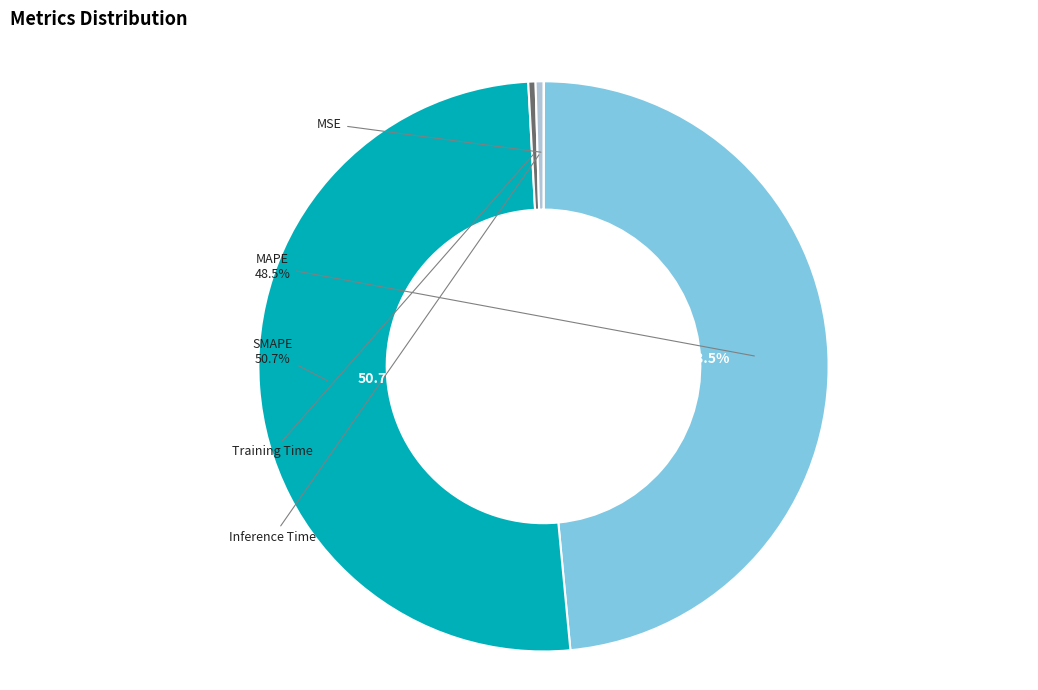

To the nearest percent, what is the difference between the largest and smallest slice percentages?

51%